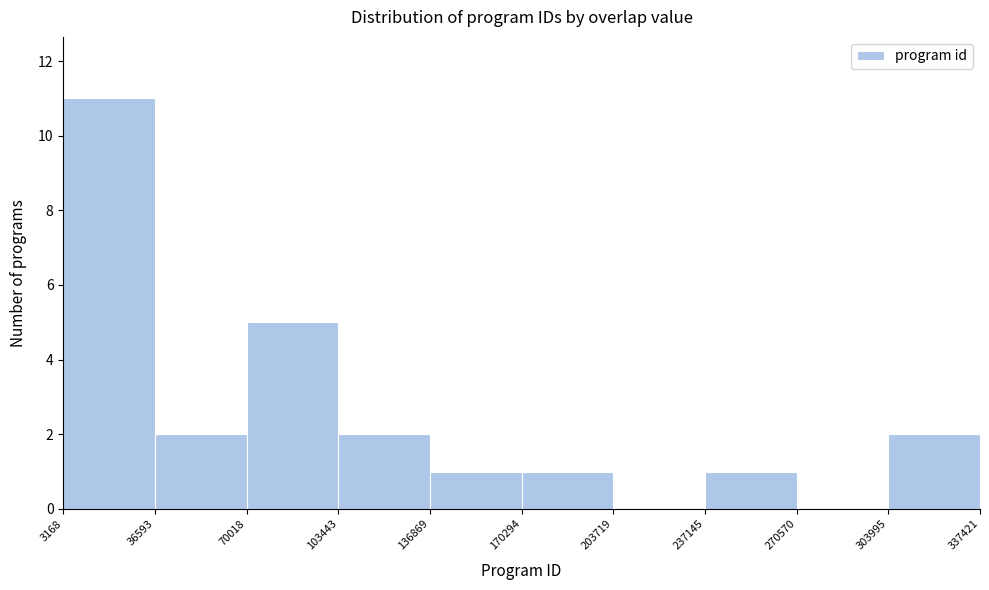

Which range on the x-axis has the tallest bar?

3168 to 36593